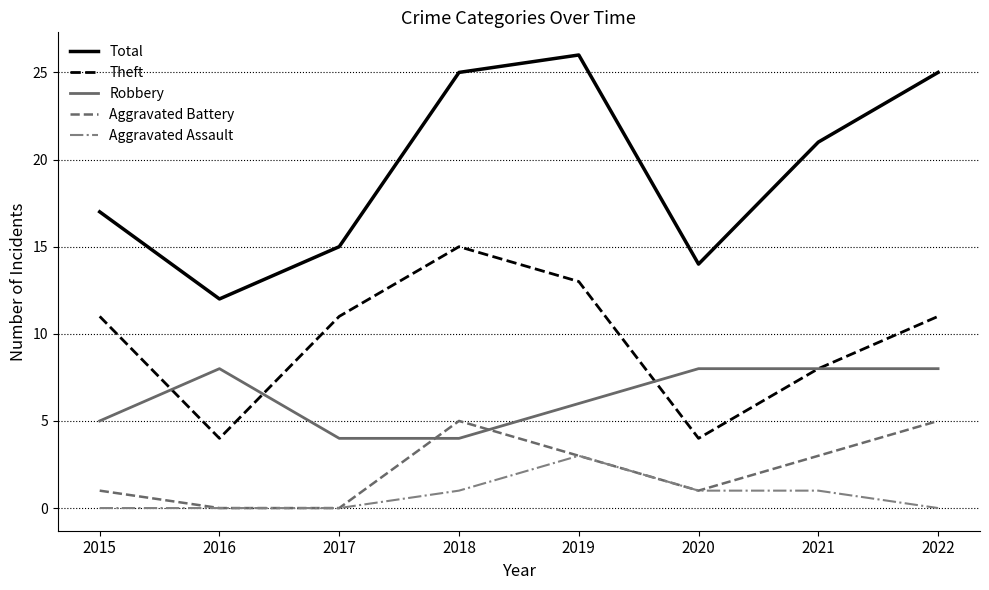

Is the value of Robbery at 2022 greater than the value of Theft at 2019?

No